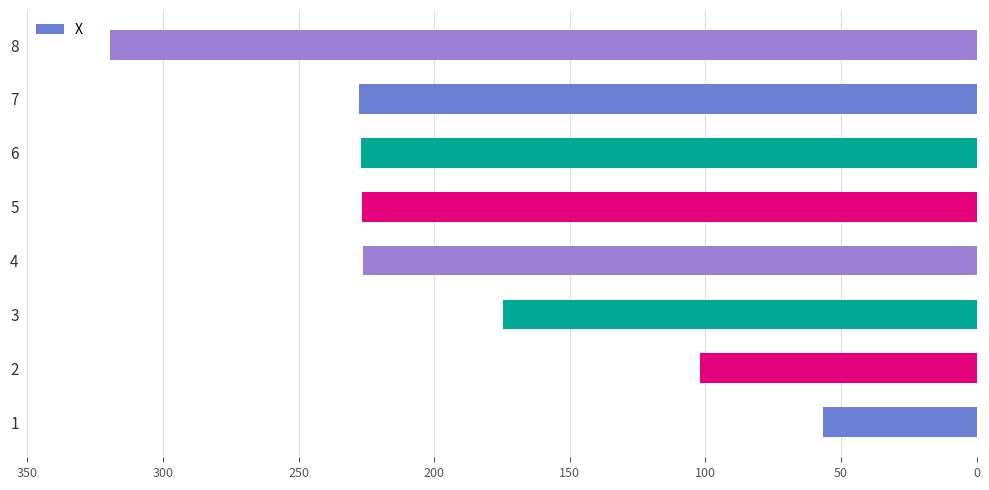

What is the sum of the values at 6 and 3?

401.6